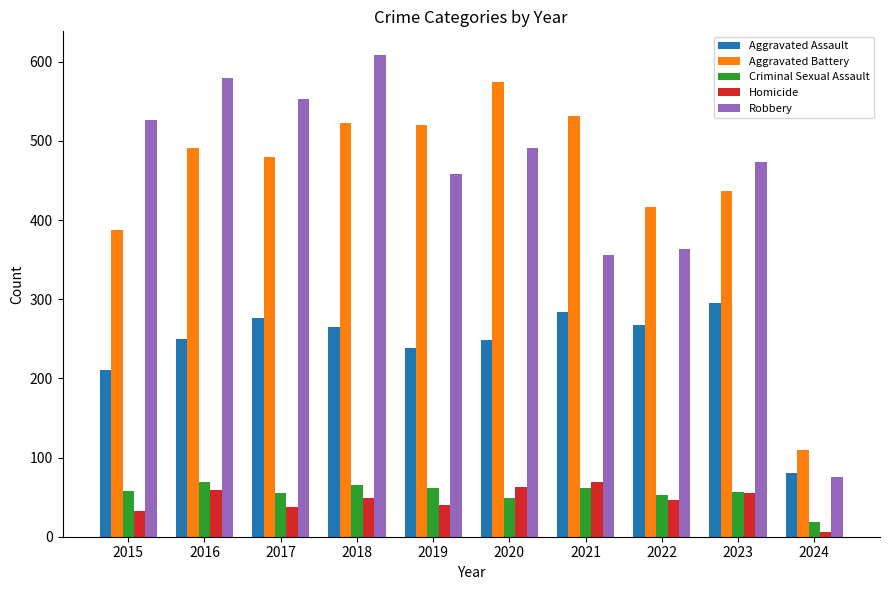

Where does the Homicide series first go above 49?

2016